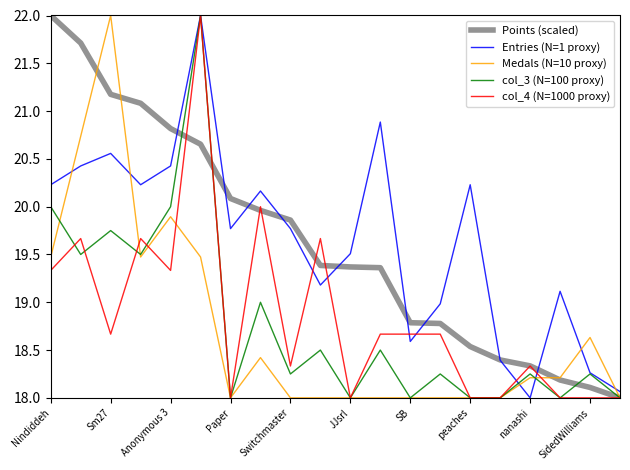

What is the minimum value shown in the chart?

18.0